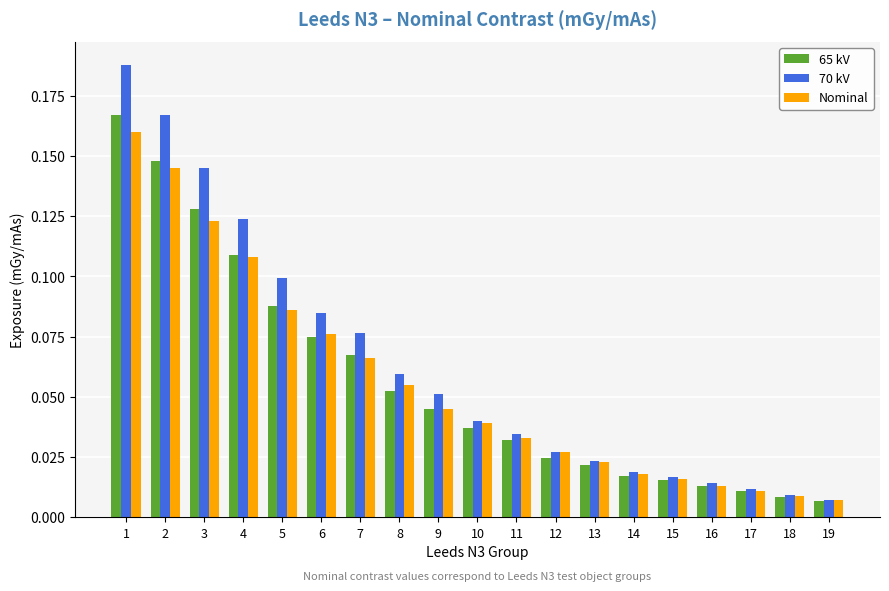

At how many categories does at least one series exceed 0?

19